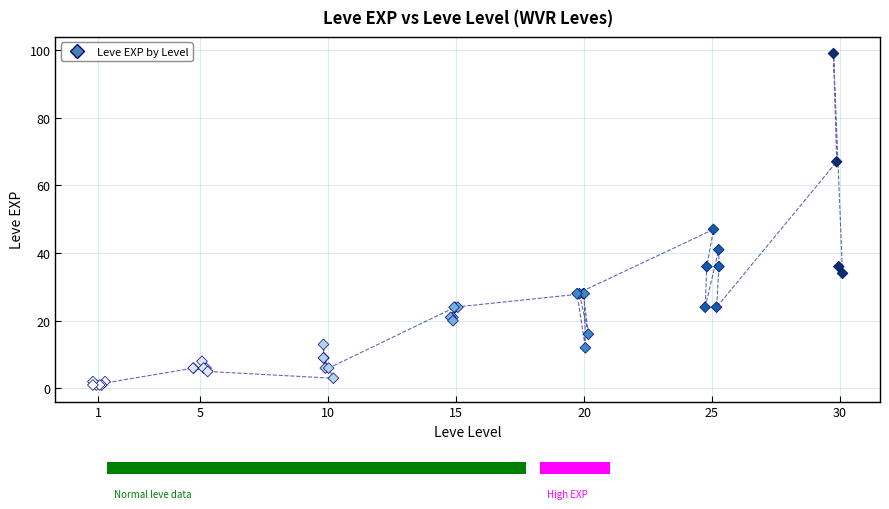

What Y value in the scatter plot is closest to 50?

47